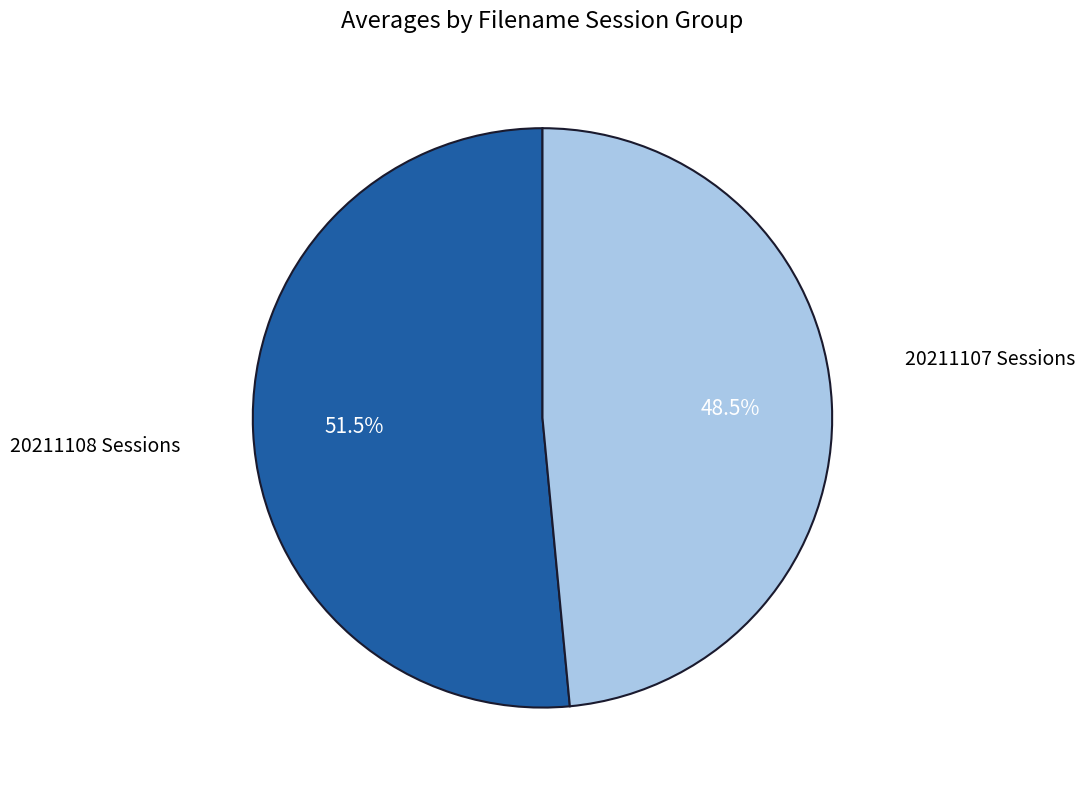

Does any single category account for the majority?

Yes